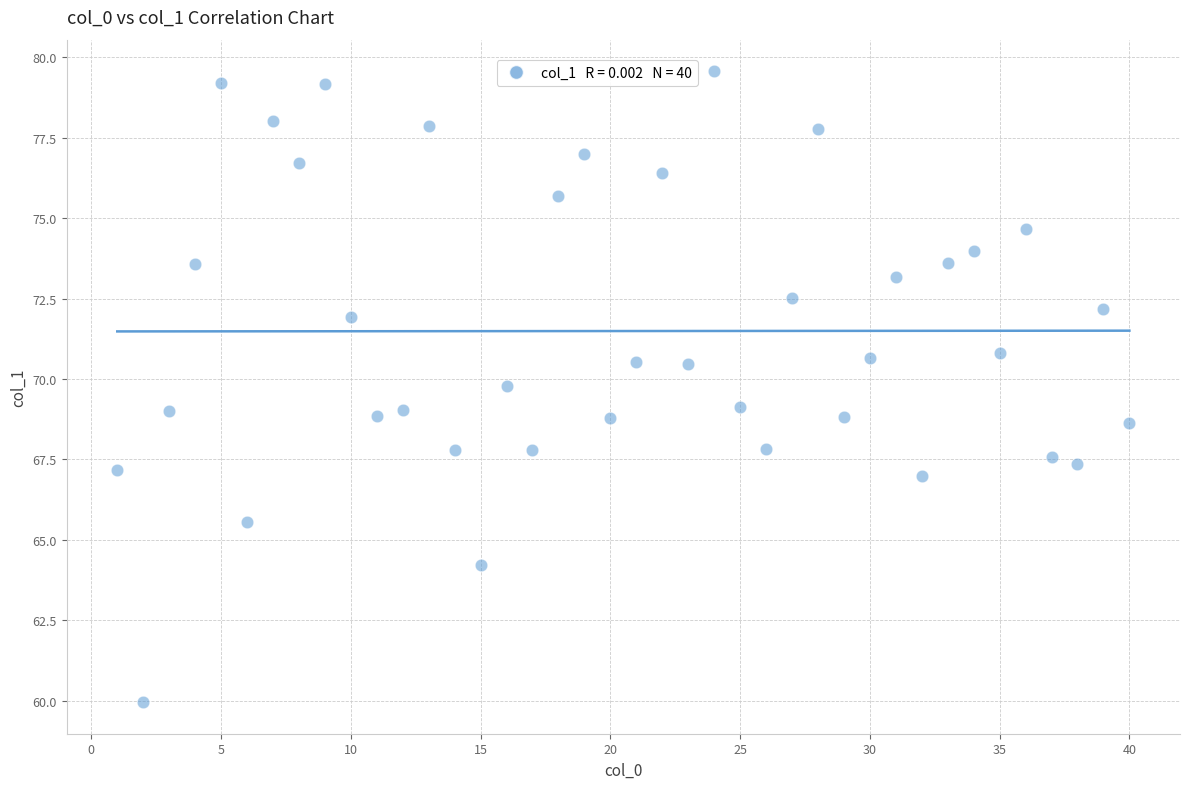

What is the range of X values (max minus min)?

39.0